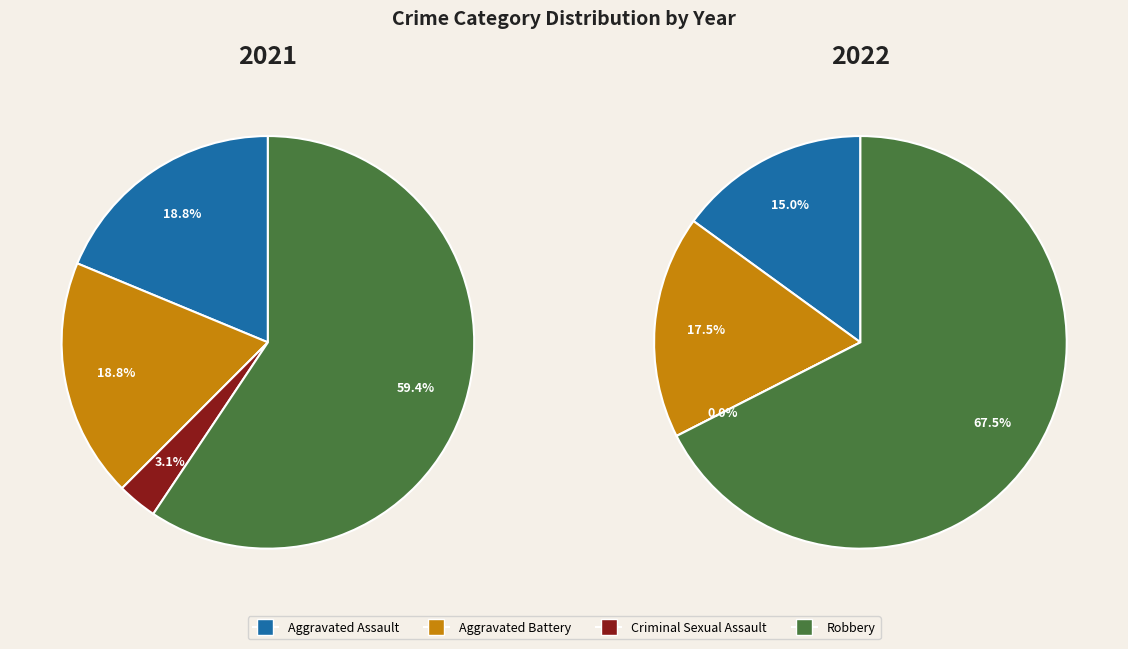

How many segments does this pie chart have?

4